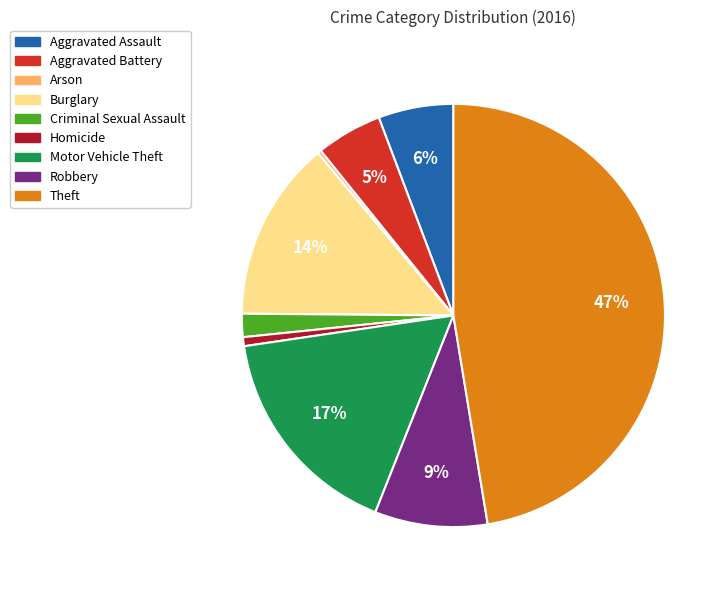

To the nearest percent, what portion does Aggravated Battery represent?

5%